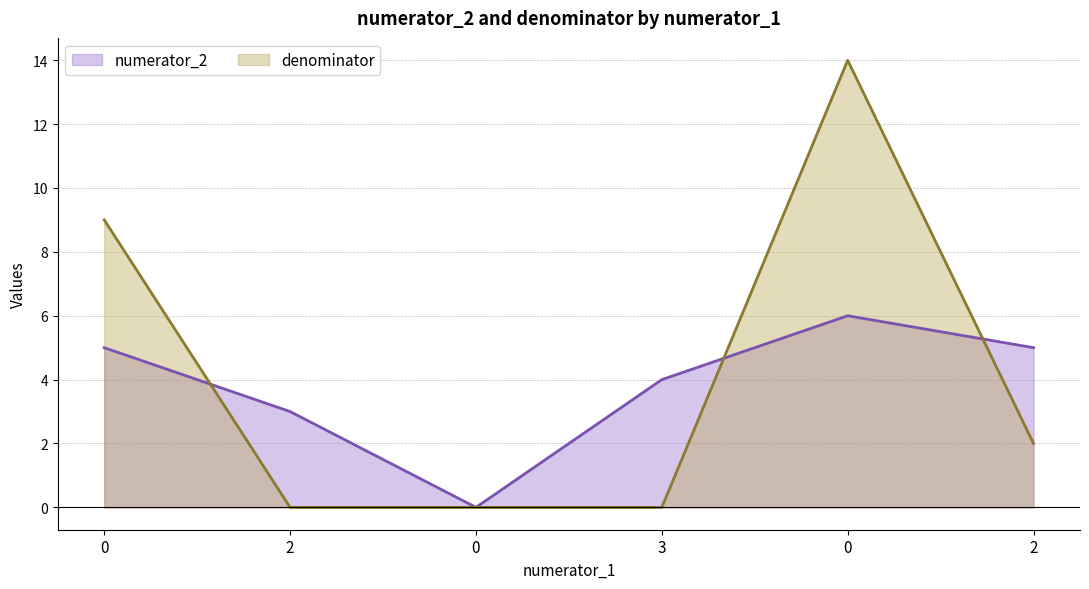

At how many categories does at least one series exceed 4?

3